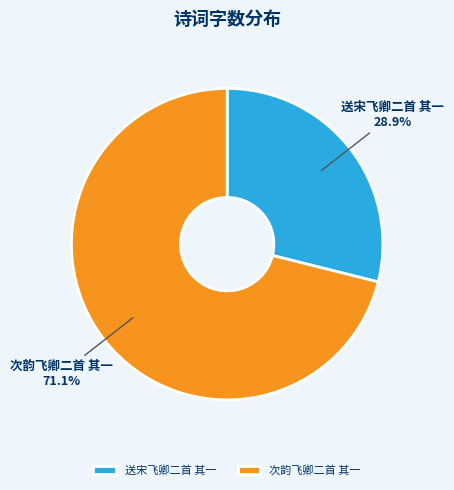

Which has a higher value, 次韵飞卿二首 其一 or 送宋飞卿二首 其一?

次韵飞卿二首 其一